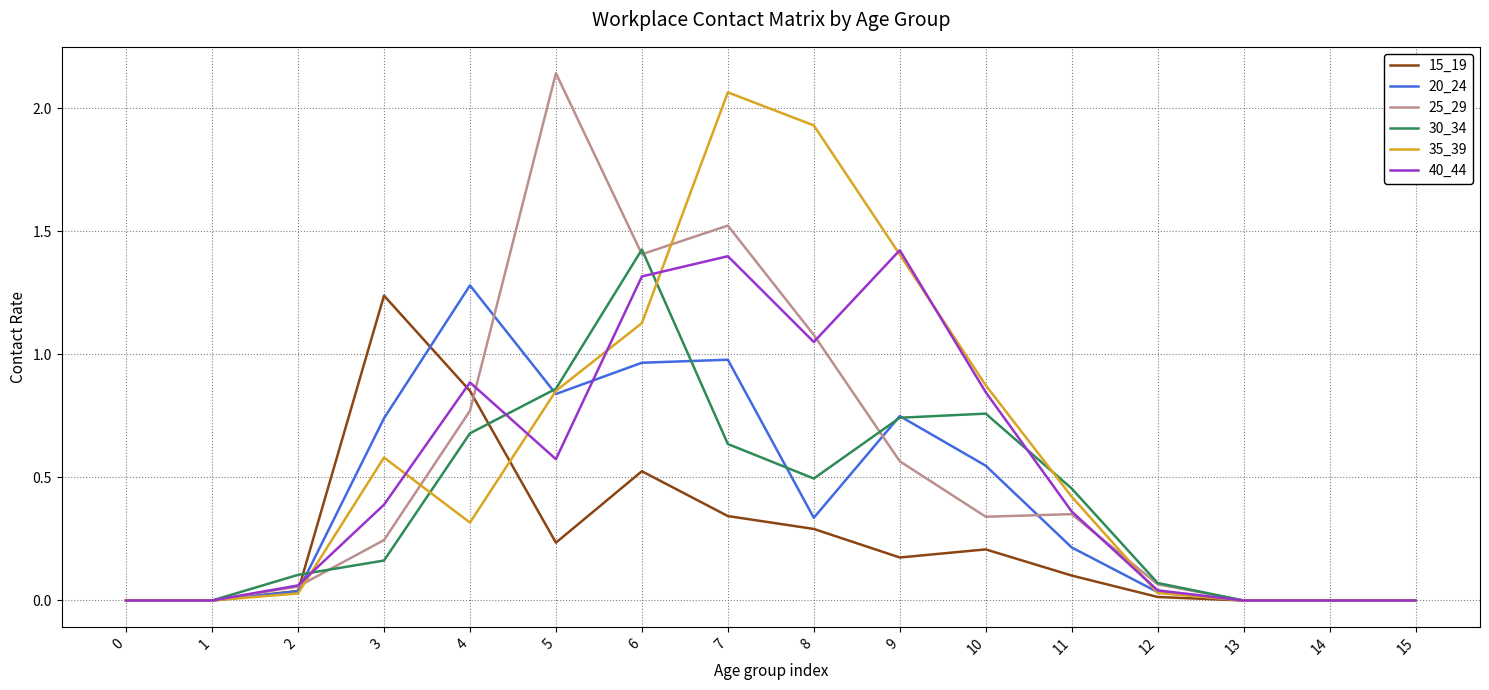

Which series changed the most between 6 and 8?

30_34